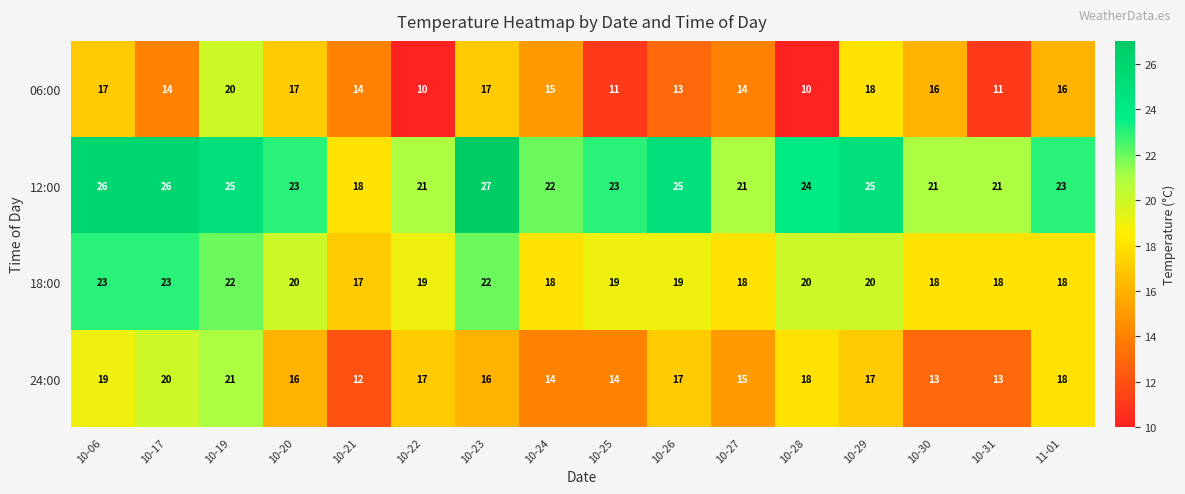

What is the difference between the highest and lowest values at 10-30?

8